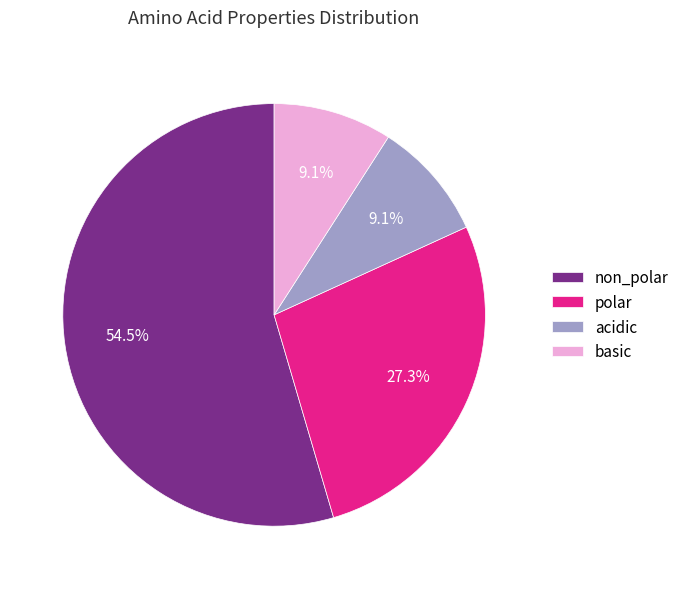

Is polar the majority of the pie?

No